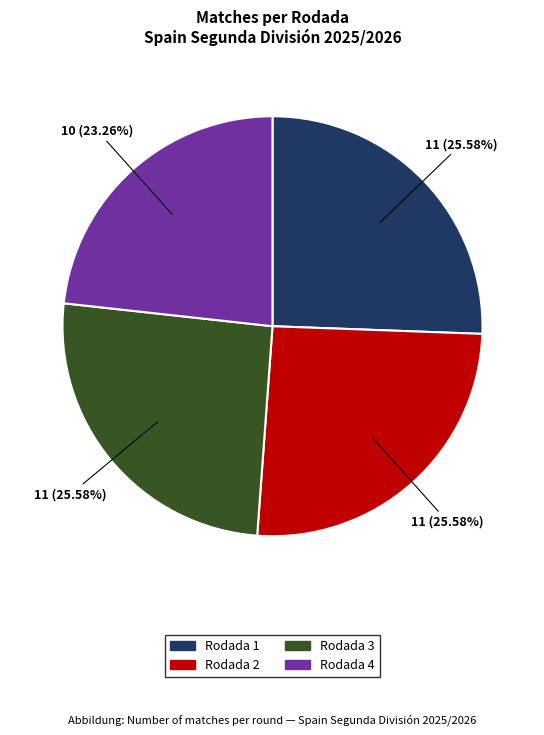

What is the ratio of the value at Rodada 3 to the value at Rodada 2?

1.0